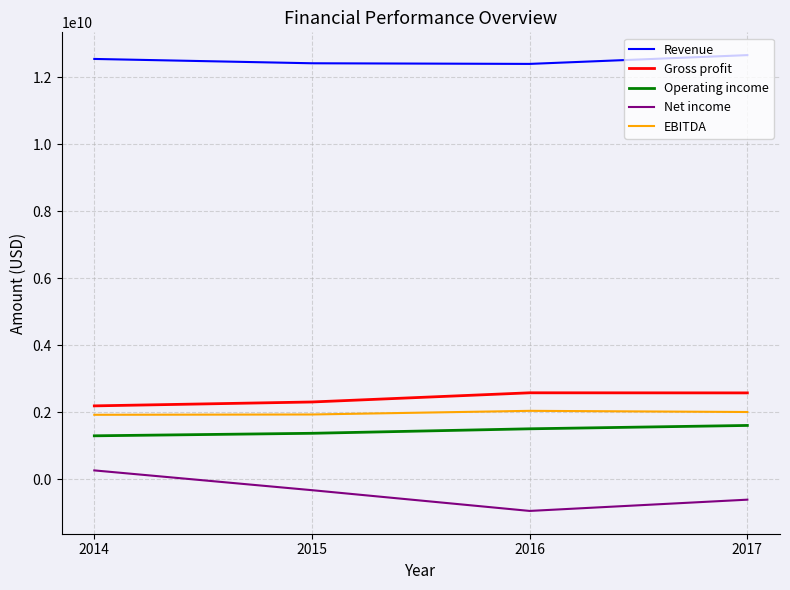

What is the maximum value shown in the chart?

12656000000